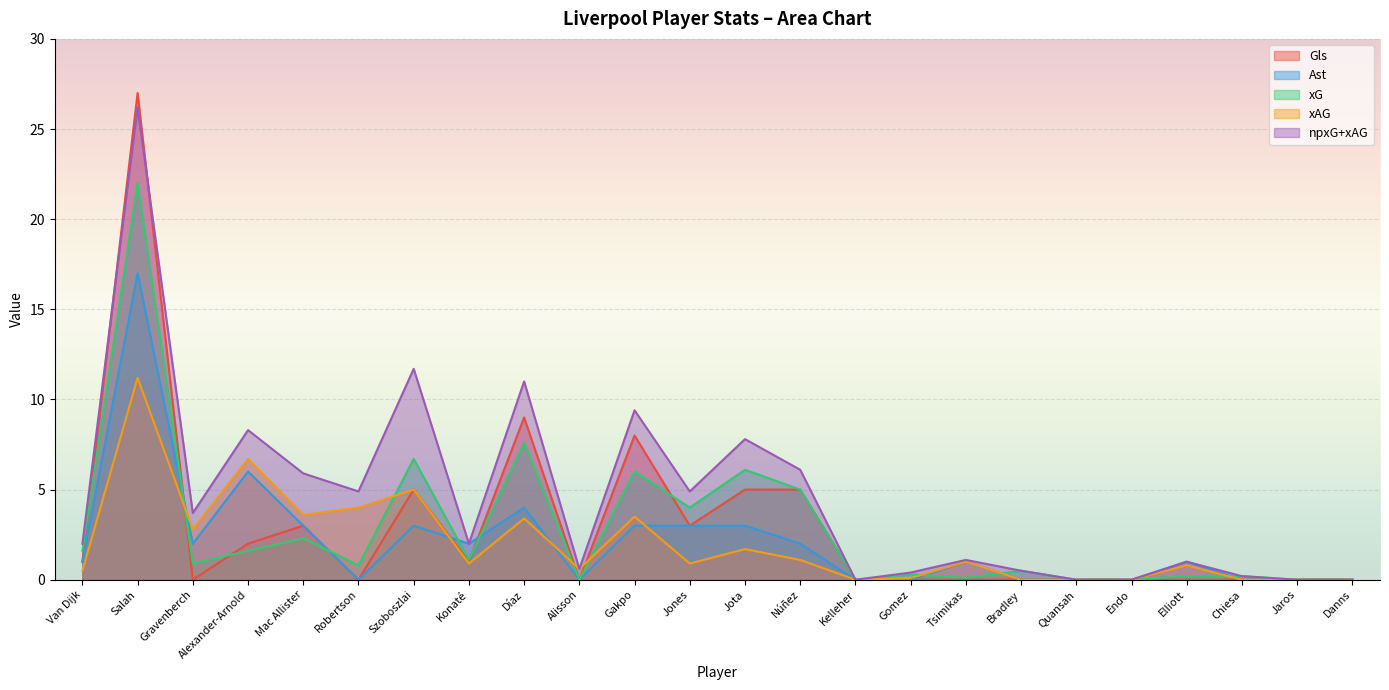

How many data points in npxG+xAG are above 2?

11